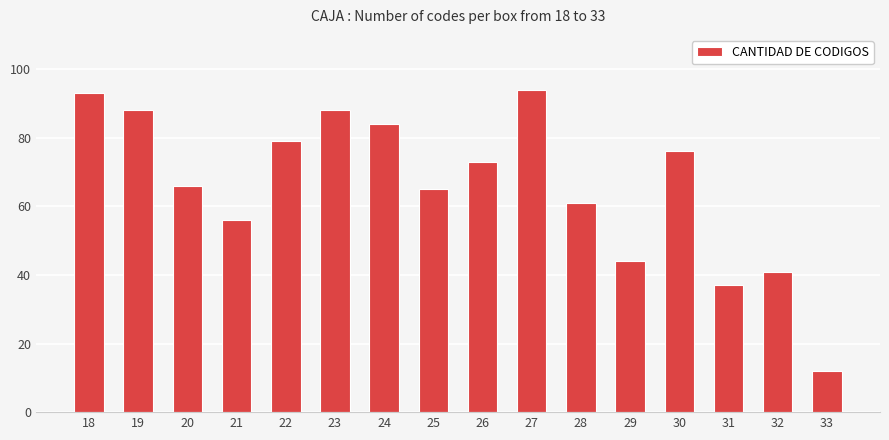

Where does the data first go above 73?

18